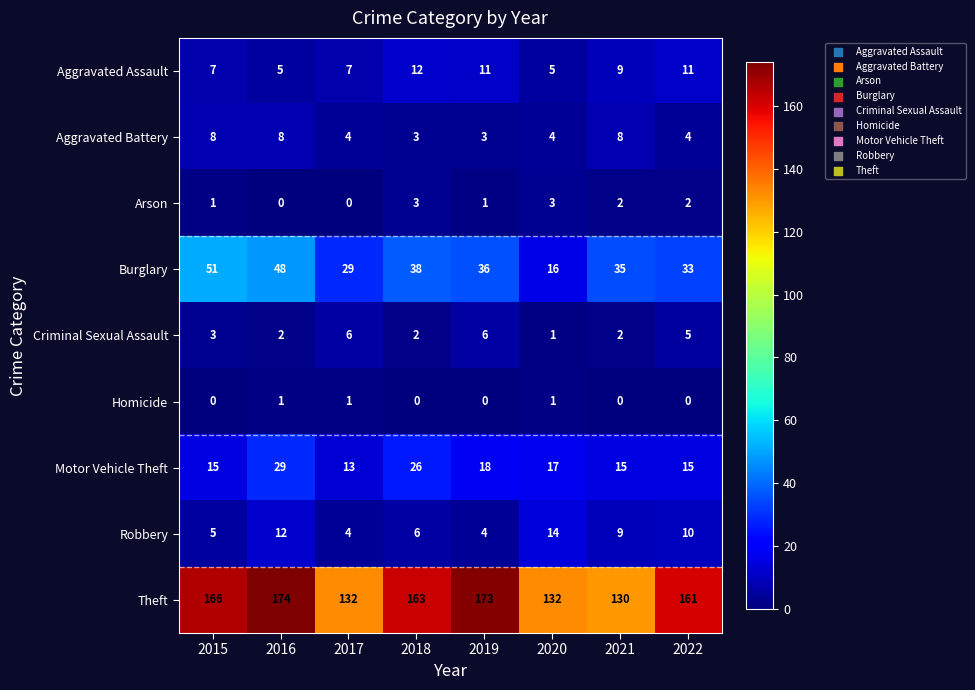

What is the spread (max minus min) of values at 2018?

163